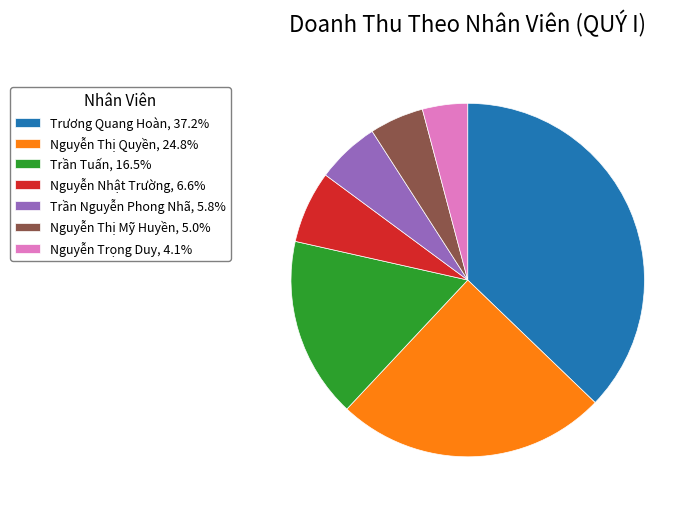

Combined, do Trần Tuấn, 16.5% and Nguyễn Nhật Trường, 6.6% account for over 50%?

No